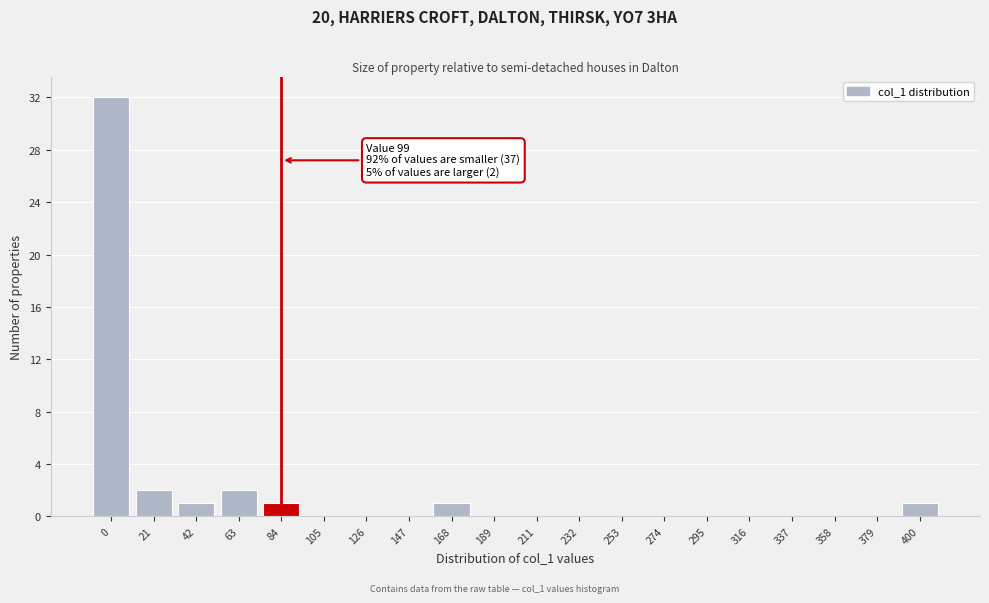

Reading left to right, list all the values displayed in this chart.

0=32	21=2	42=1	63=2	84=1	105=0	126=0	147=0	168=1	189=0	211=0	232=0	253=0	274=0	295=0	316=0	337=0	358=0	379=0	400=1